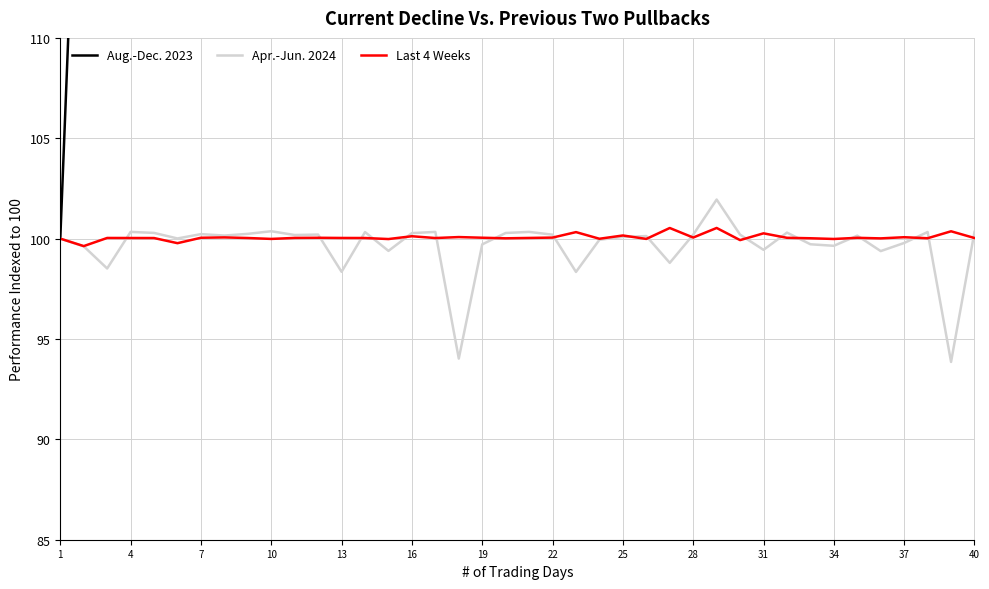

What value does the Apr.-Jun. 2024 series have at 16?

100.3